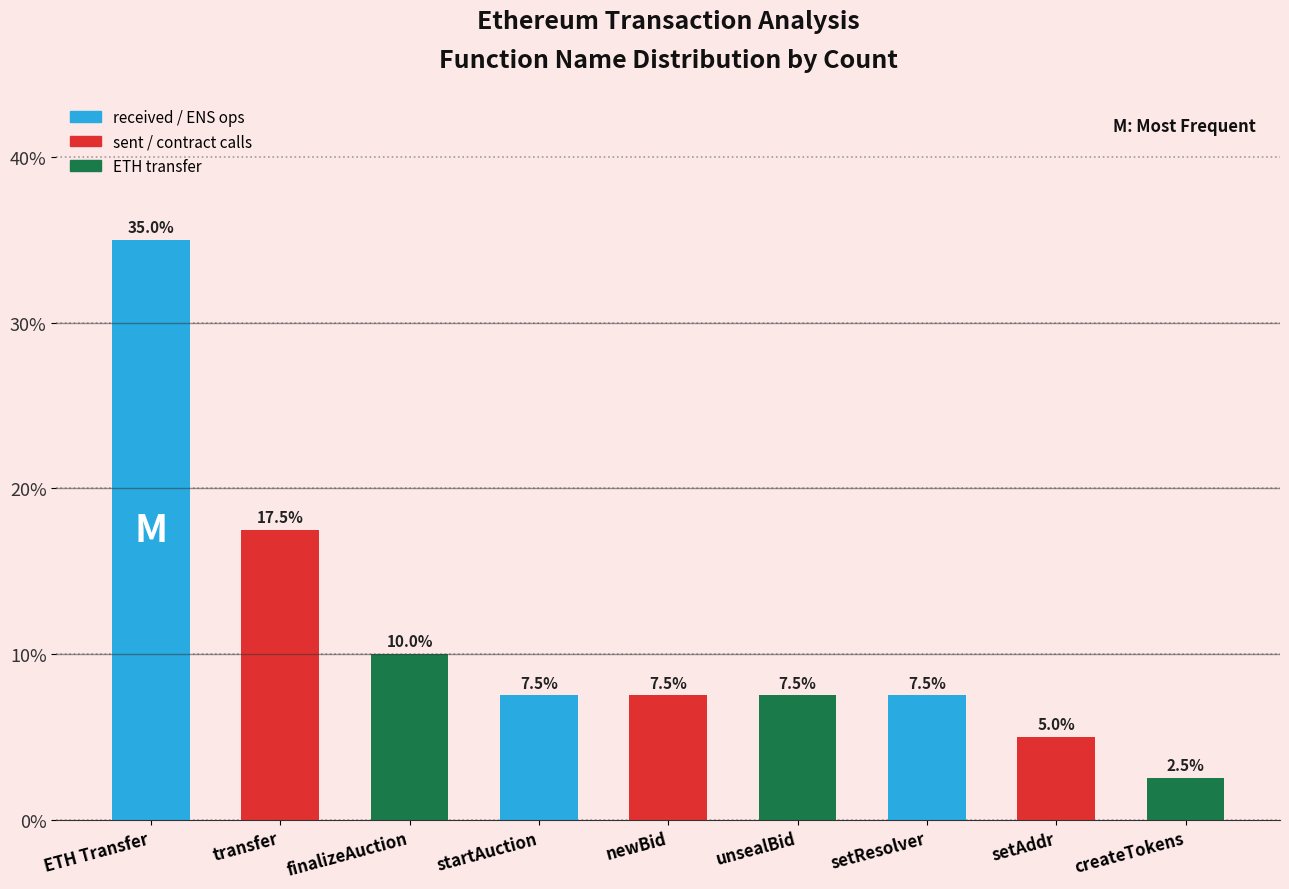

What is the change in value from setAddr to createTokens?

-2.5